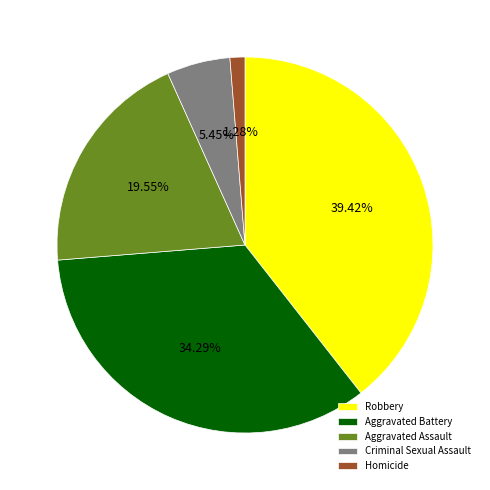

How many slices are in this pie chart?

5